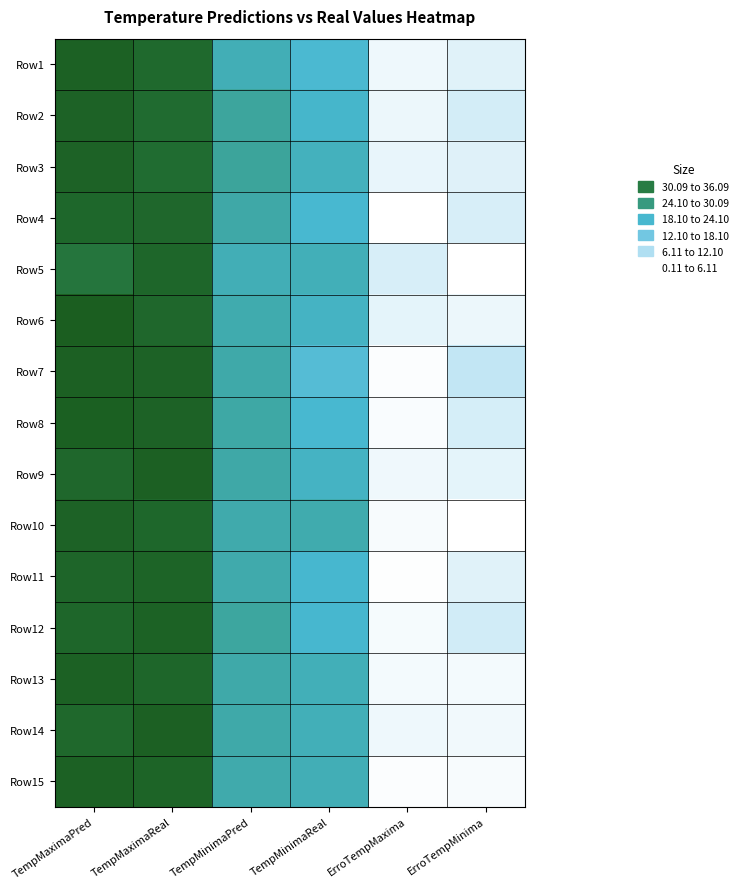

Which category has the lowest value across all series?

ErroTempMinima